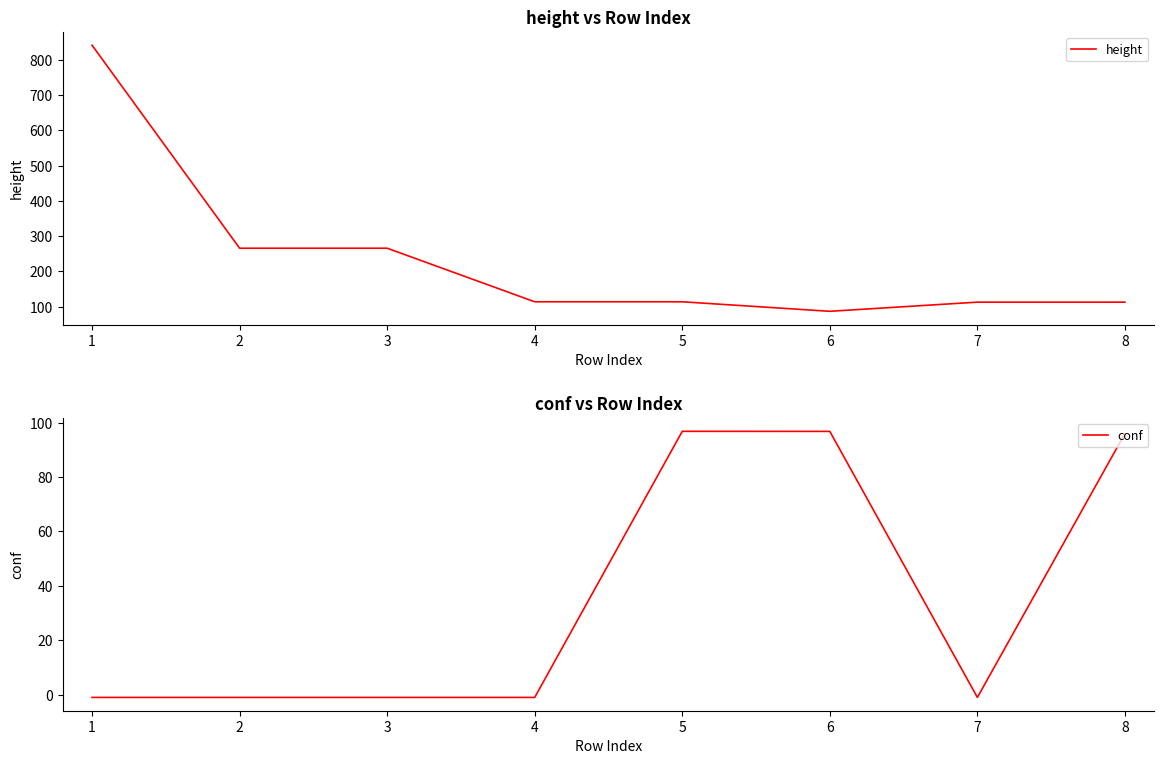

The conf series shows 30.9 at 5. True or false?

False